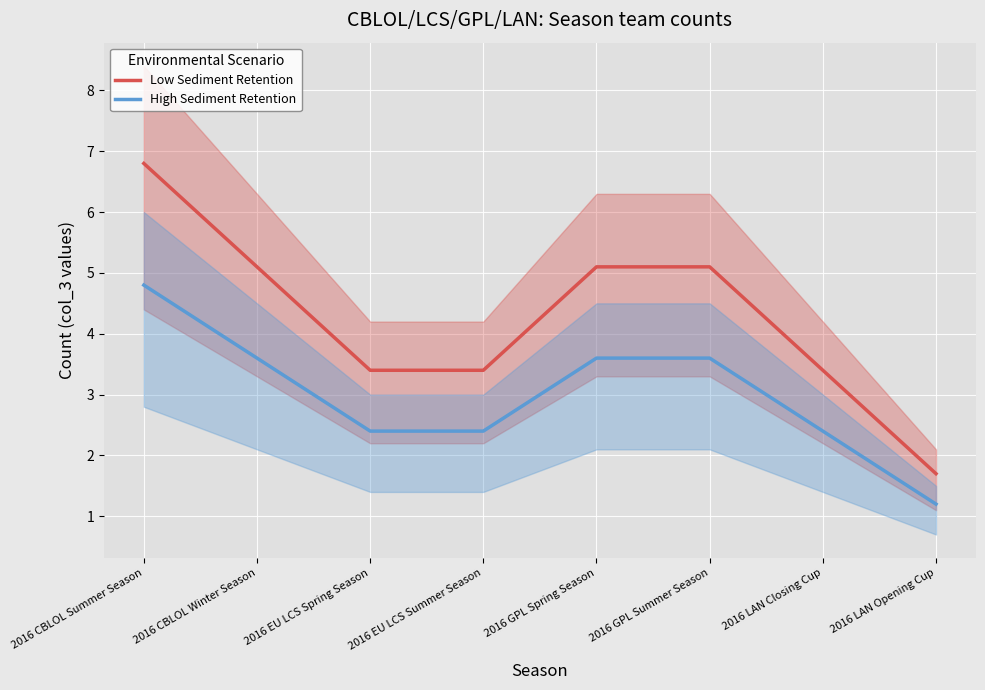

List the labels in order of Low Sediment Retention value, smallest first.

2016 LAN Opening Cup, 2016 EU LCS Spring Season, 2016 EU LCS Summer Season, 2016 LAN Closing Cup, 2016 CBLOL Winter Season, 2016 GPL Spring Season, 2016 GPL Summer Season, 2016 CBLOL Summer Season